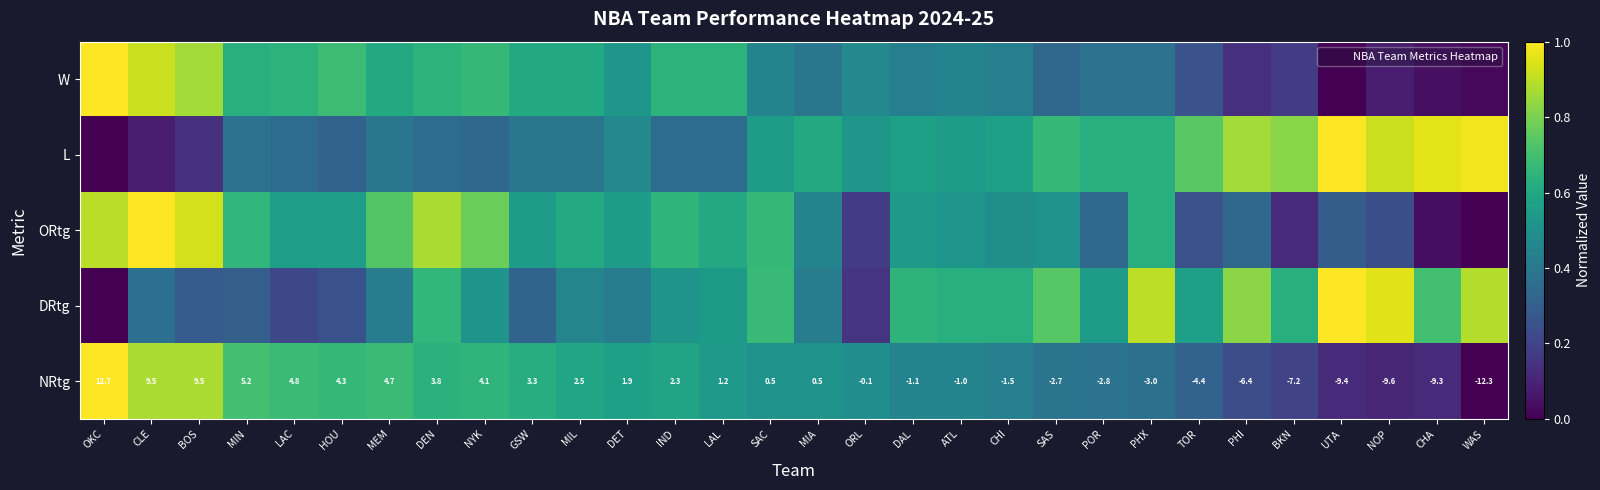

What is the maximum value for ORtg?

1.0